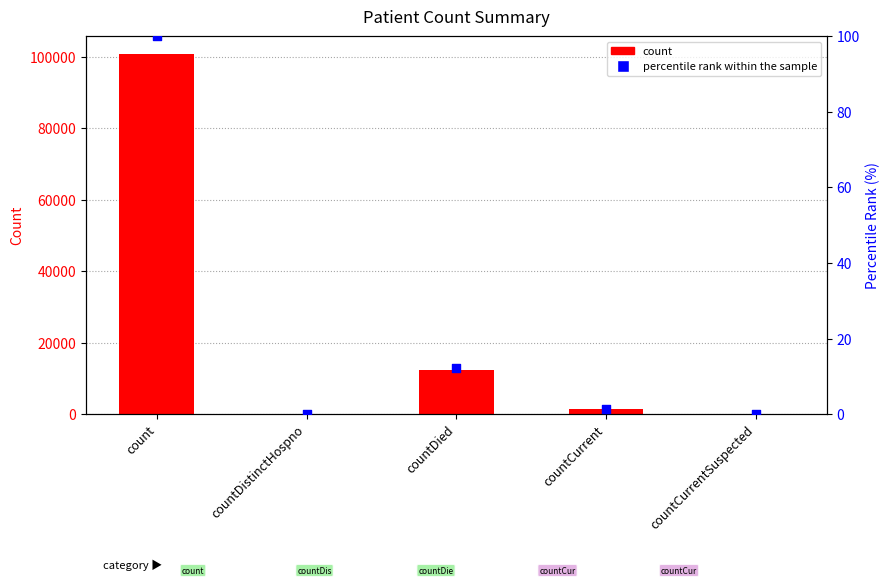

Is the value of count at count greater than the value of percentile rank within the sample at countDistinctHospno?

Yes